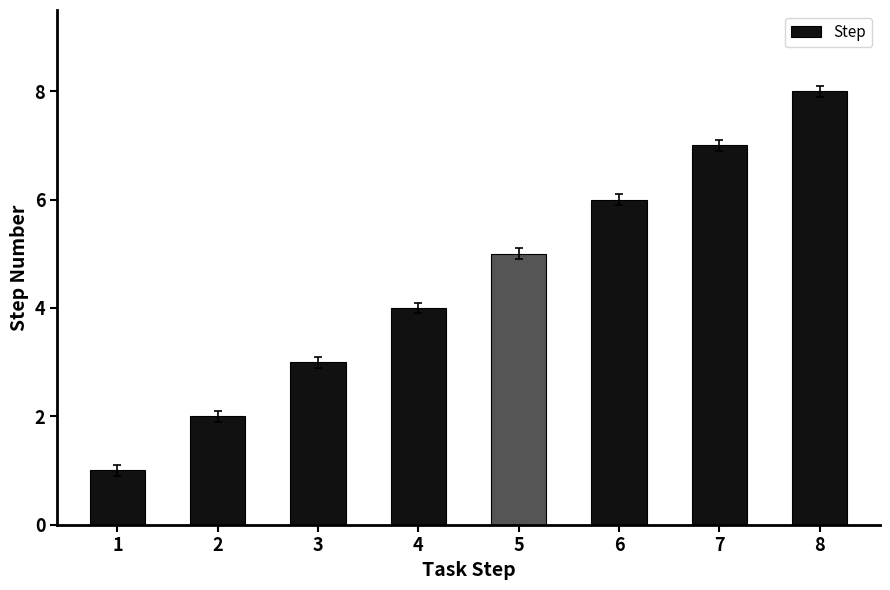

List the labels in order of value, smallest first.

1, 2, 3, 4, 5, 6, 7, 8